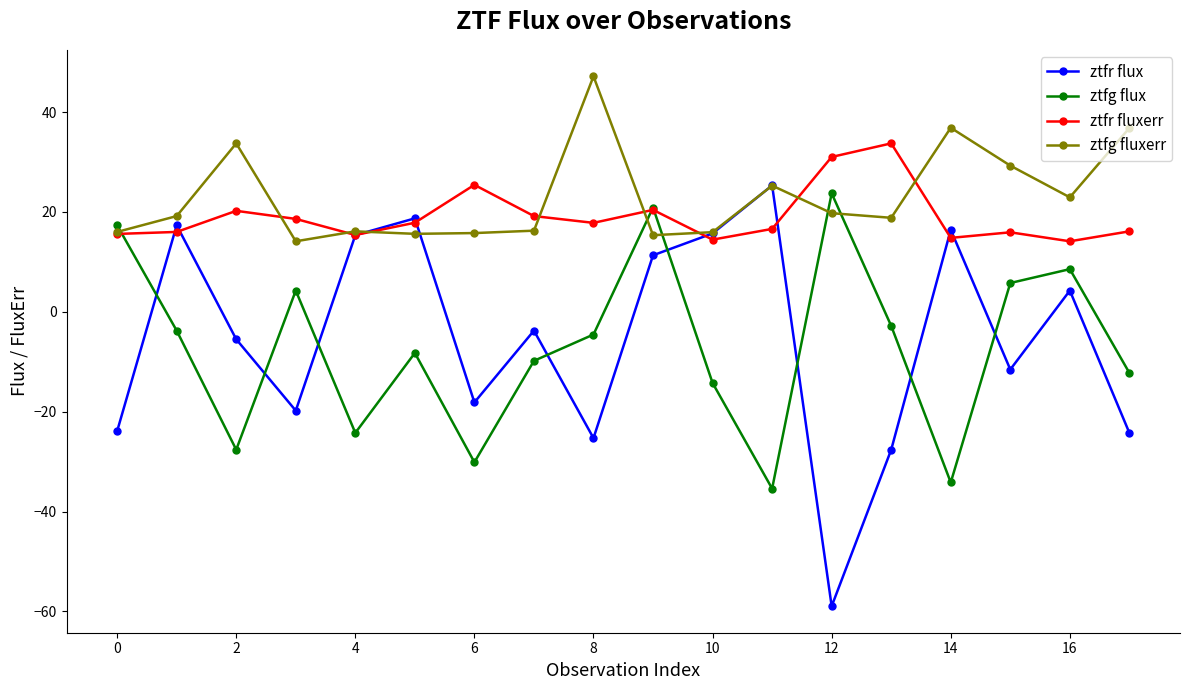

Which series has the widest spread of values?

ztfr flux